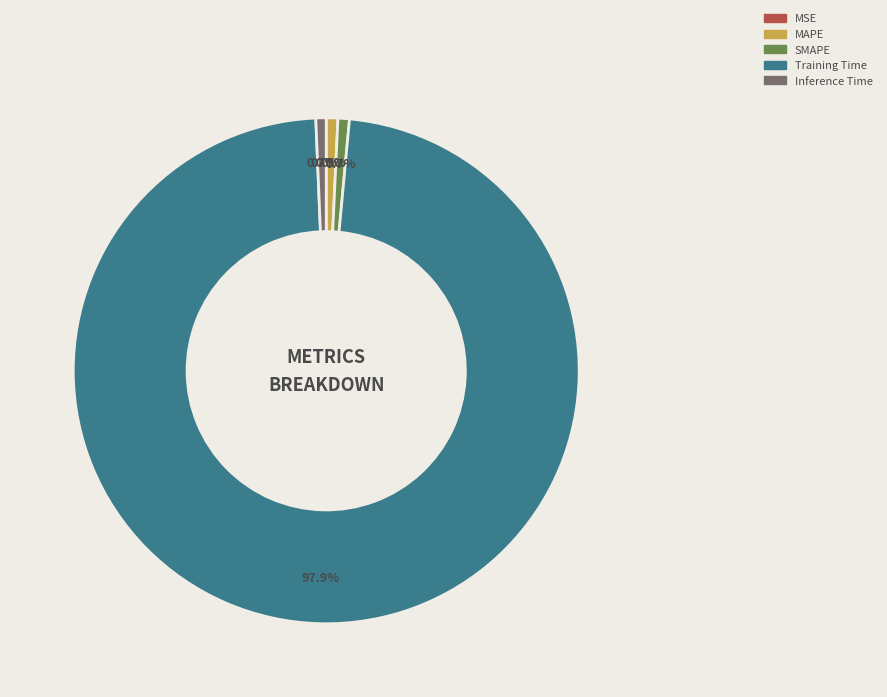

To the nearest percent, what percentage of the pie is Training Time?

98%